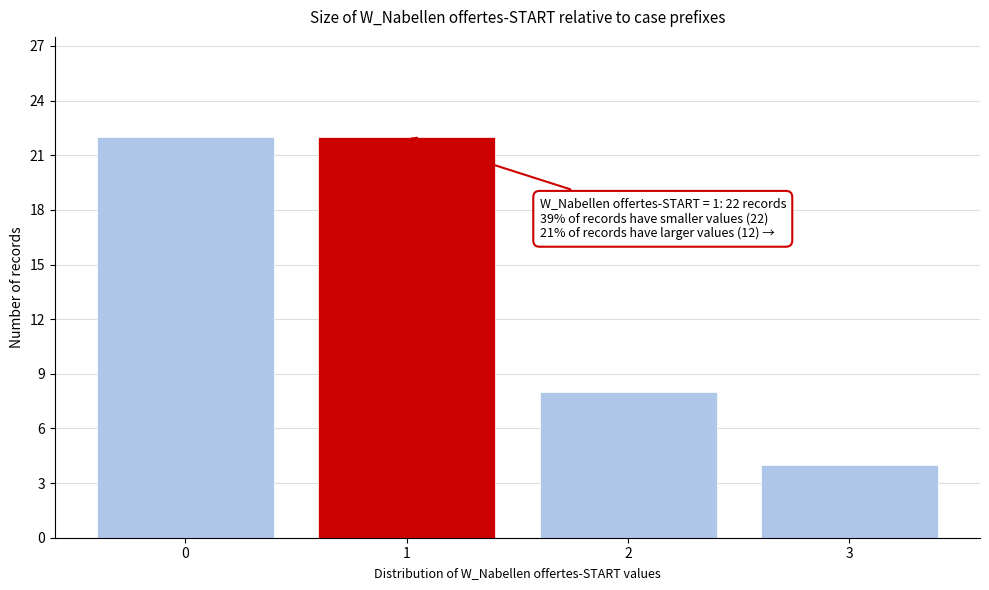

Reading left to right, transcribe all the data shown in this chart.

0=22	1=22	2=8	3=4